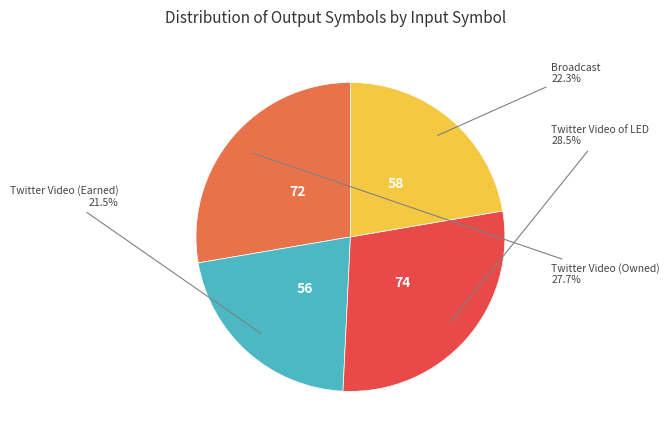

Is there any slice that represents more than half of the pie?

No